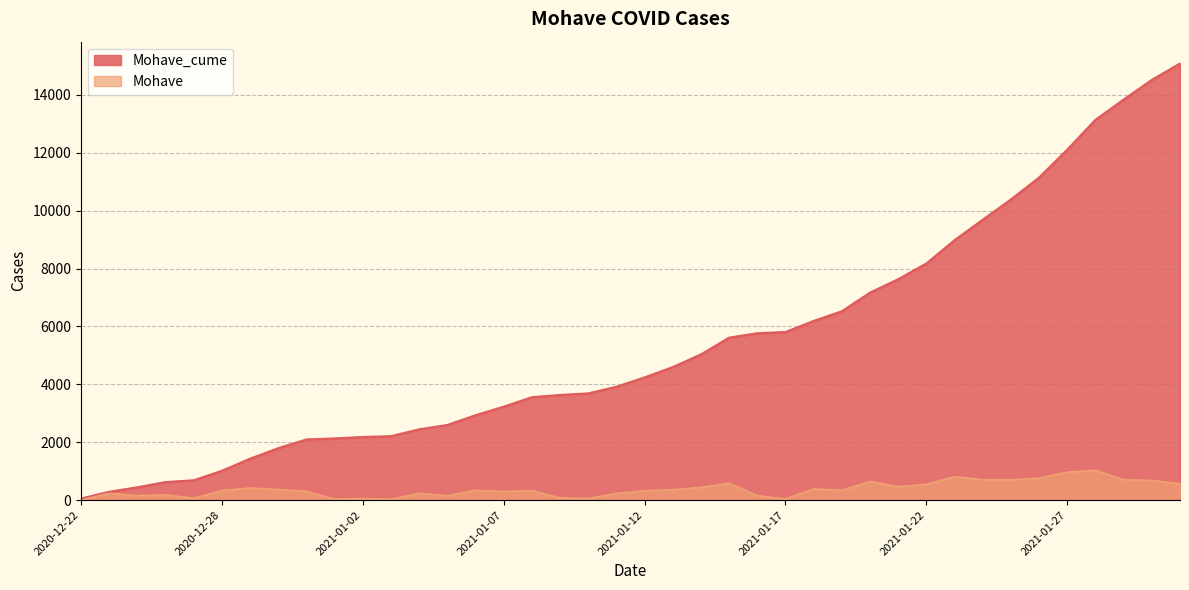

What is the difference between the Mohave values at 2021-01-21 and 2021-01-07?

167